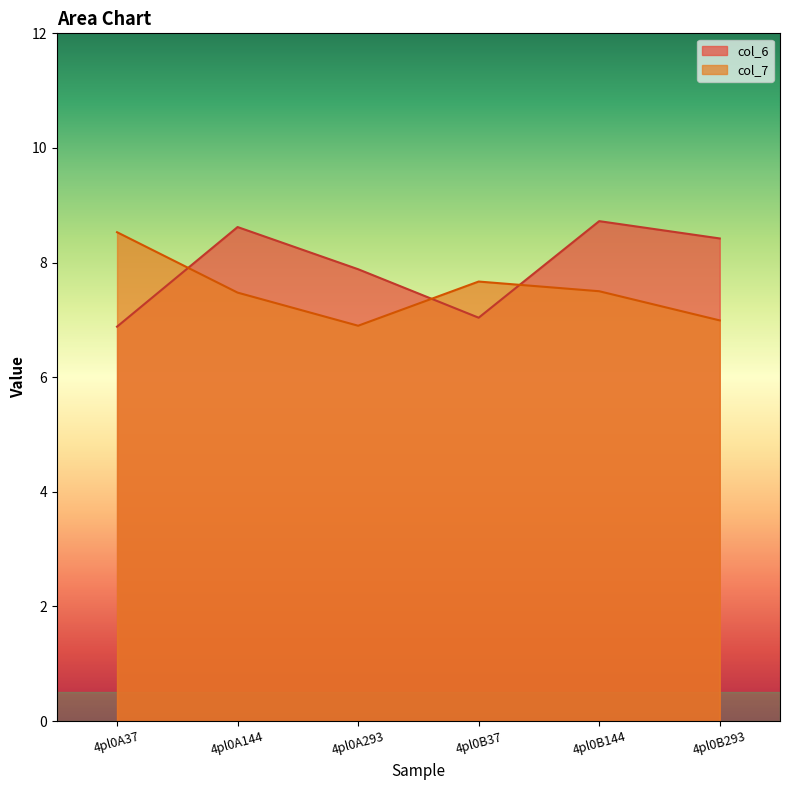

True or false: col_6 has a value of 2.2 at 4pl0A144.

False